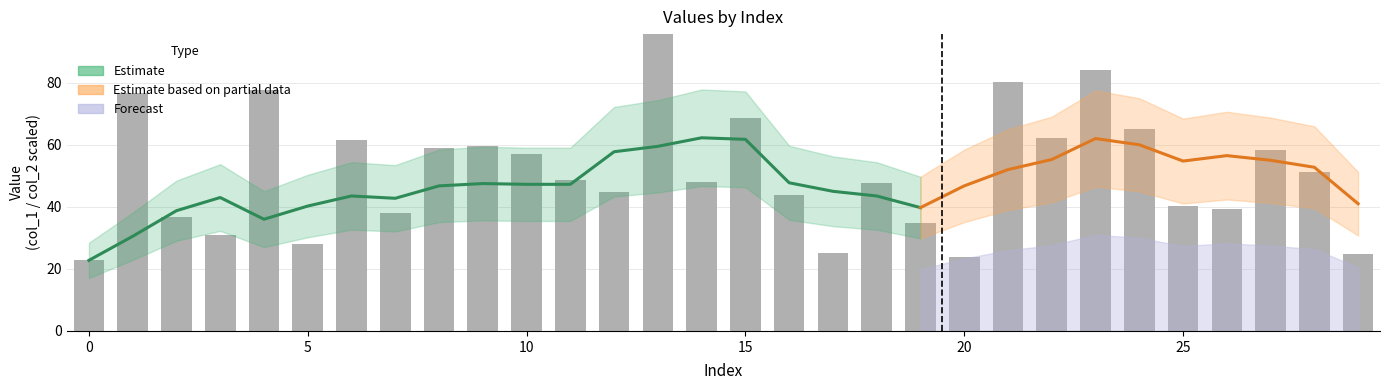

What is the value of the 10th bar from the left?

59.5